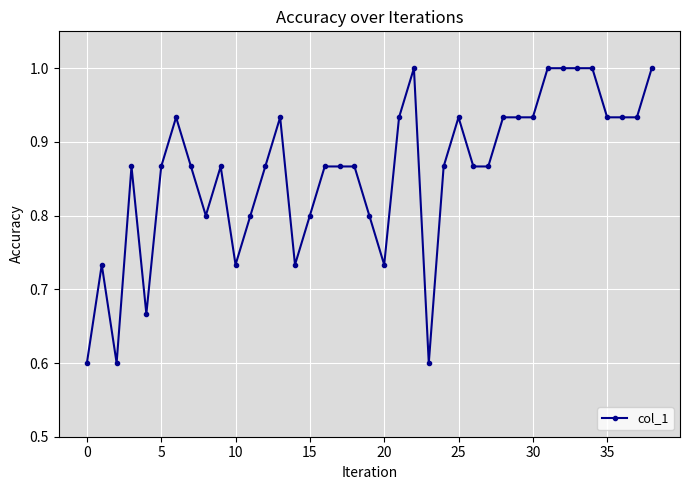

What is the maximum value shown in the chart?

1.0